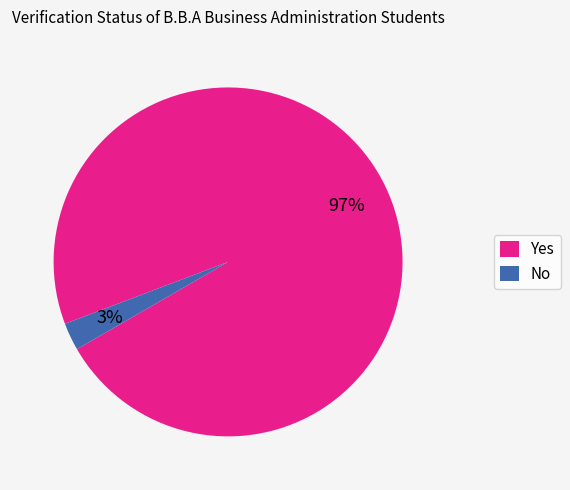

Rank the categories by value from lowest to highest.

No, Yes